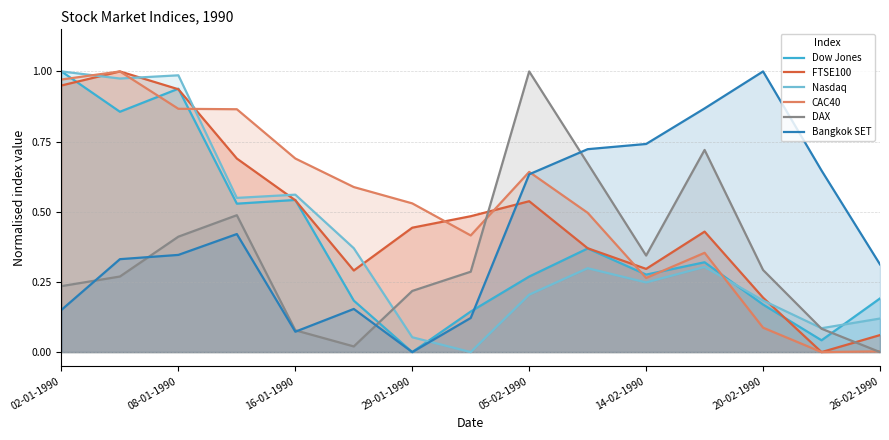

List the series in order of their peak value, highest first.

Dow Jones, FTSE100, CAC40, DAX, Bangkok SET, Nasdaq